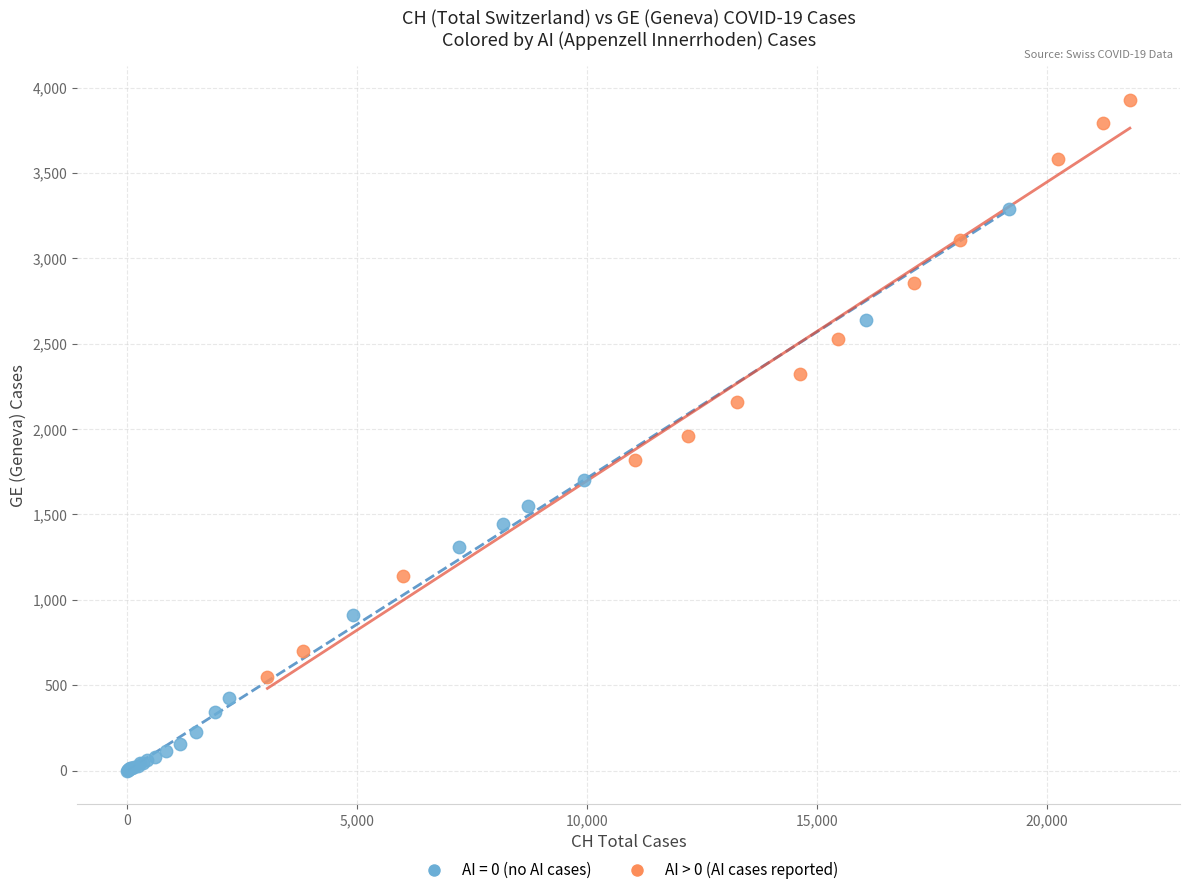

Which series reaches the minimum Y coordinate?

AI = 0 (no AI cases)